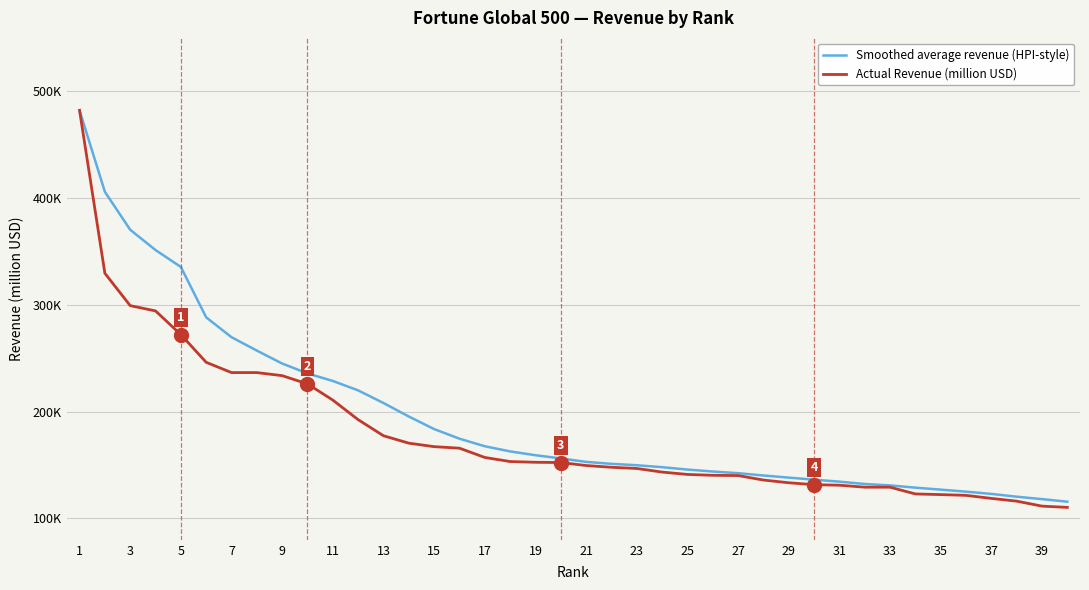

List the series in order of their overall mean, highest first.

Smoothed average revenue (HPI-style), Actual Revenue (million USD)